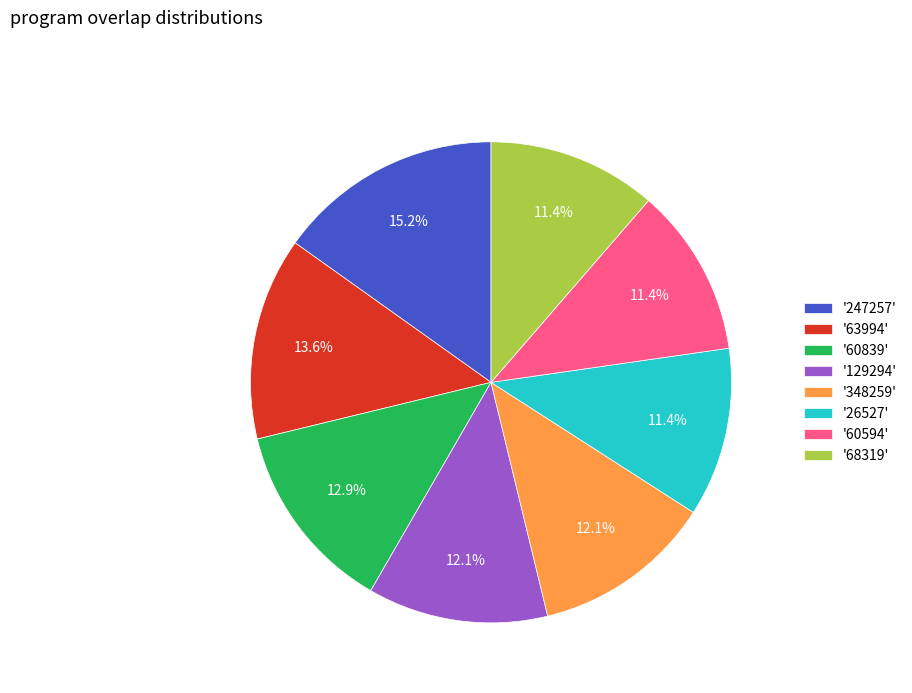

Count the number of slices in the pie.

8